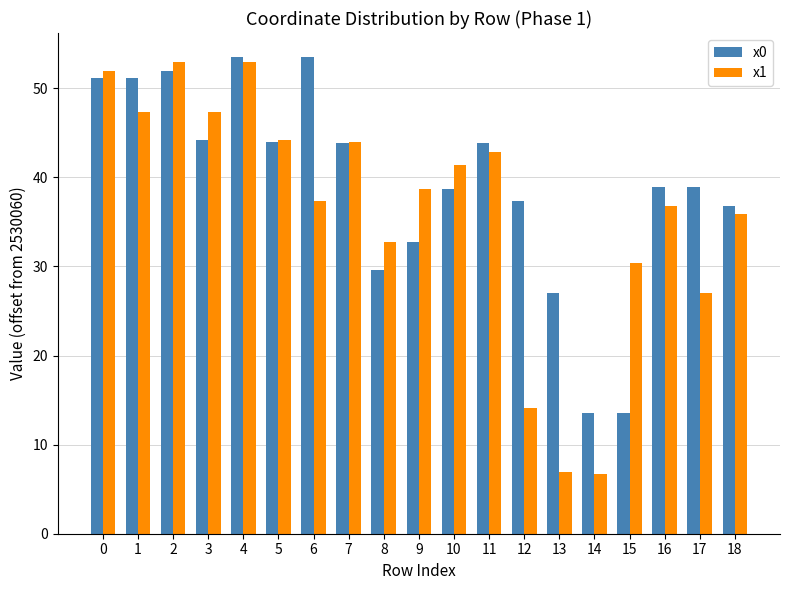

How many values in the x0 series exceed 38?

12